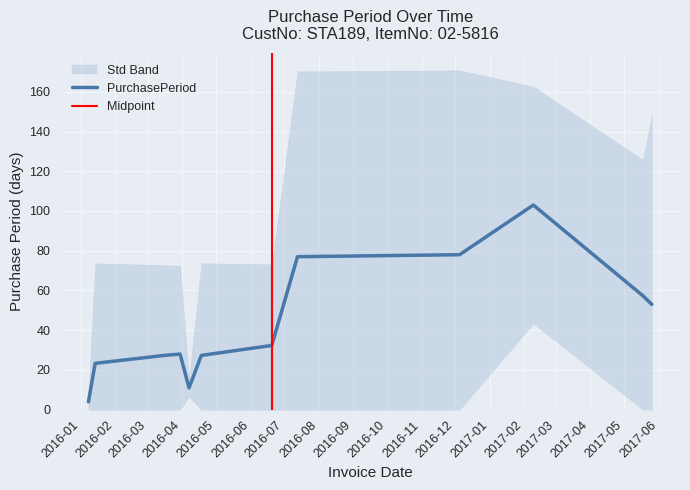

At which category does the chart reach its minimum across all series?

2016-01-08